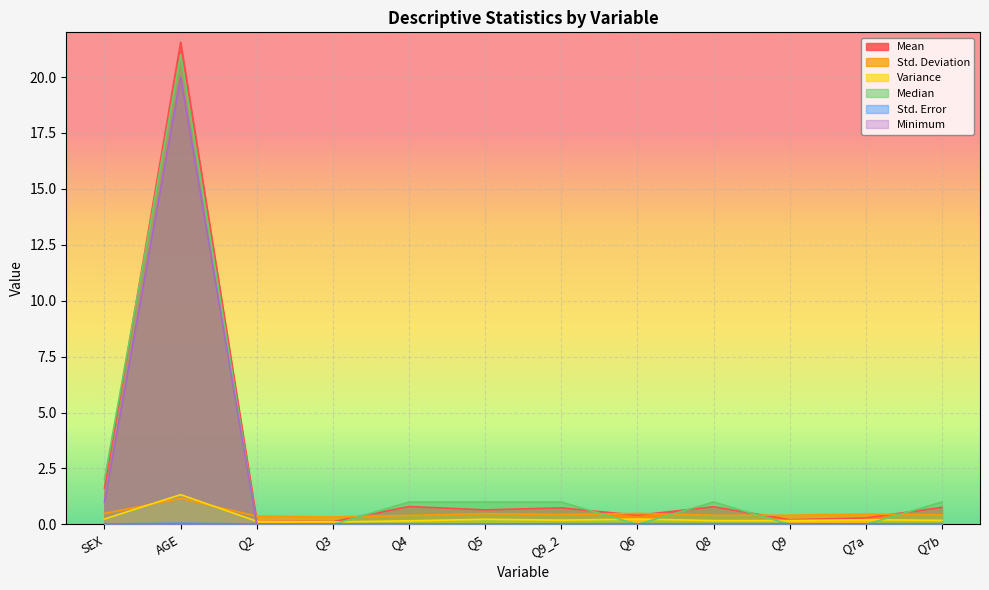

At which category does Std. Error reach its first local peak?

AGE